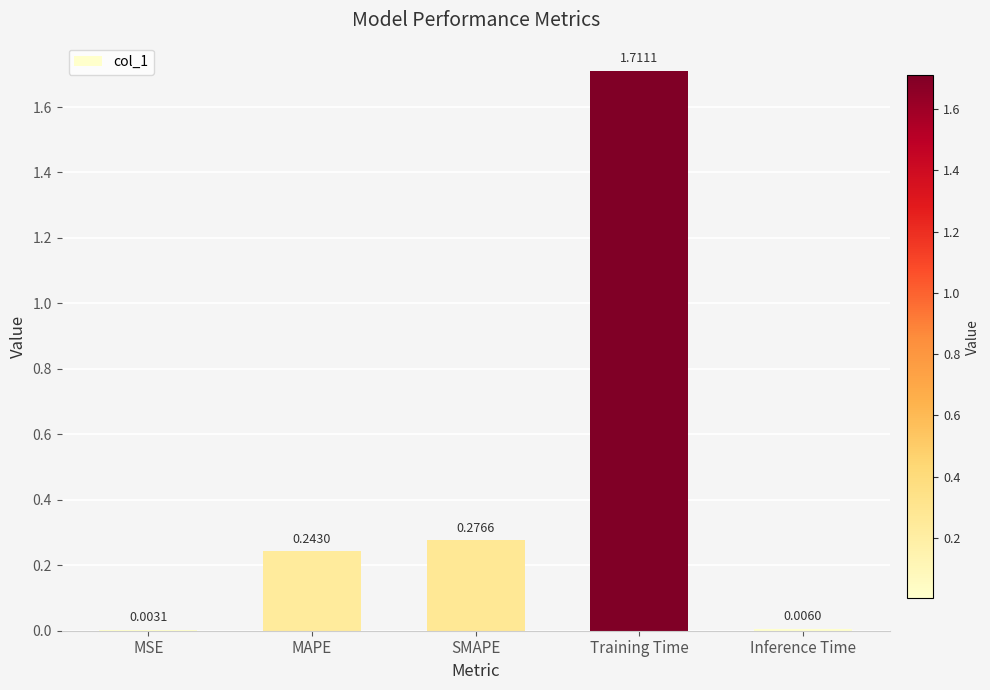

Which has a higher value, Inference Time or MSE?

Inference Time